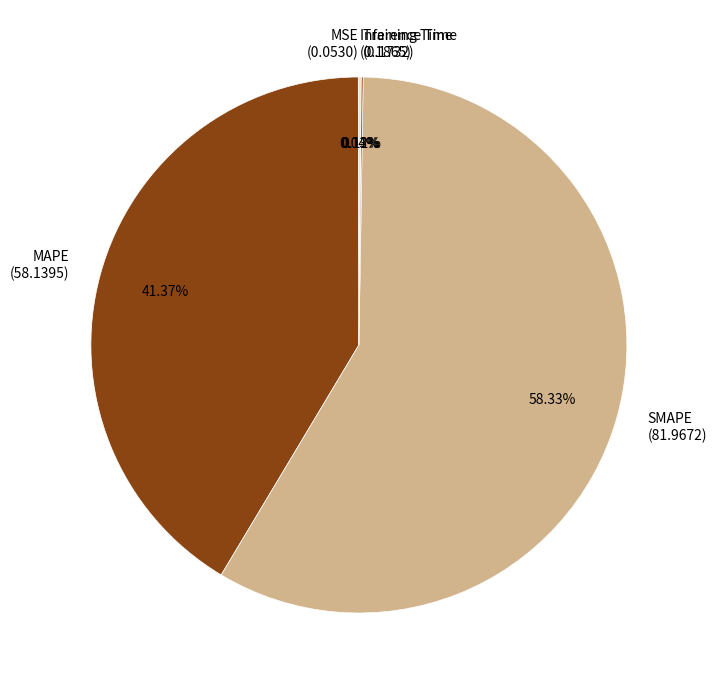

What is the largest slice in the pie chart?

SMAPE